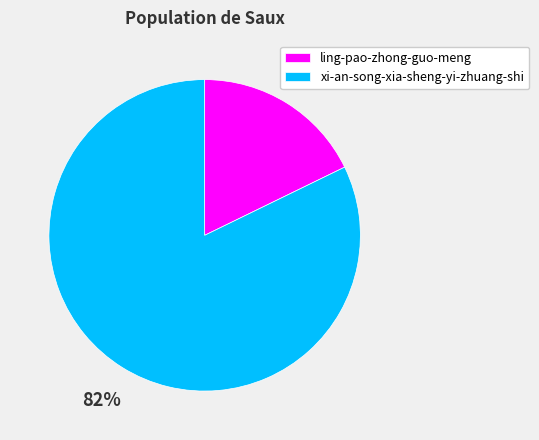

What percentage is the xi-an-song-xia-sheng-yi-zhuang-shi slice, to the nearest percent?

82%